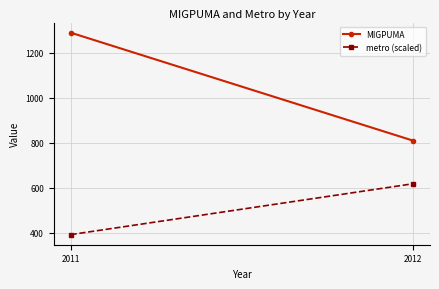

Where does the MIGPUMA series first go above 1290?

2011